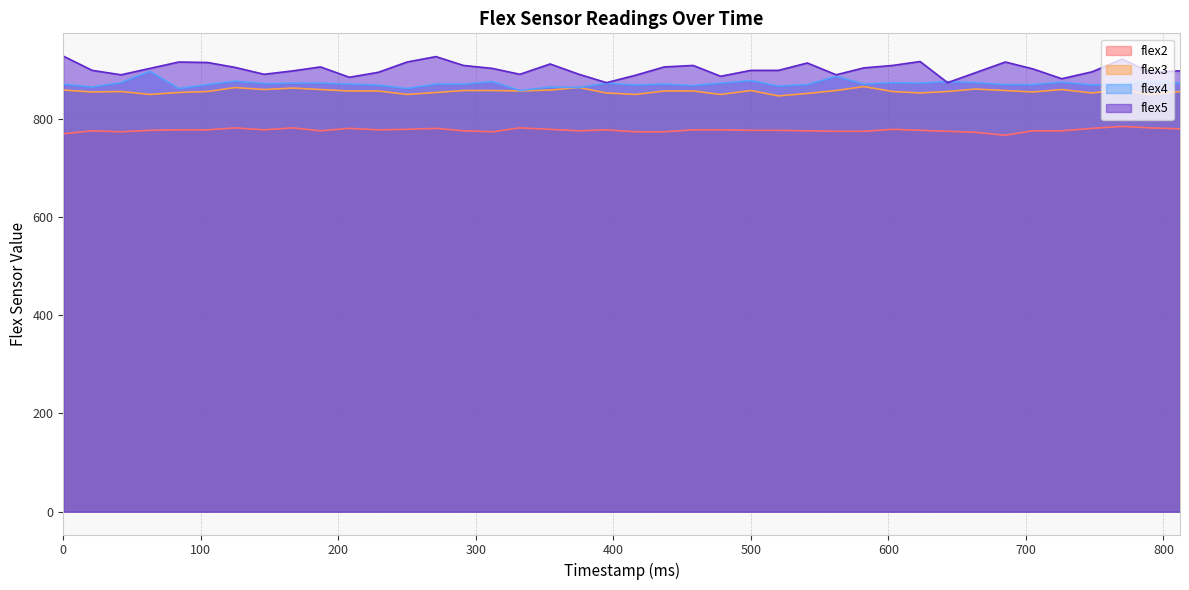

Is it true that flex2 equals 1064 at 42?

False